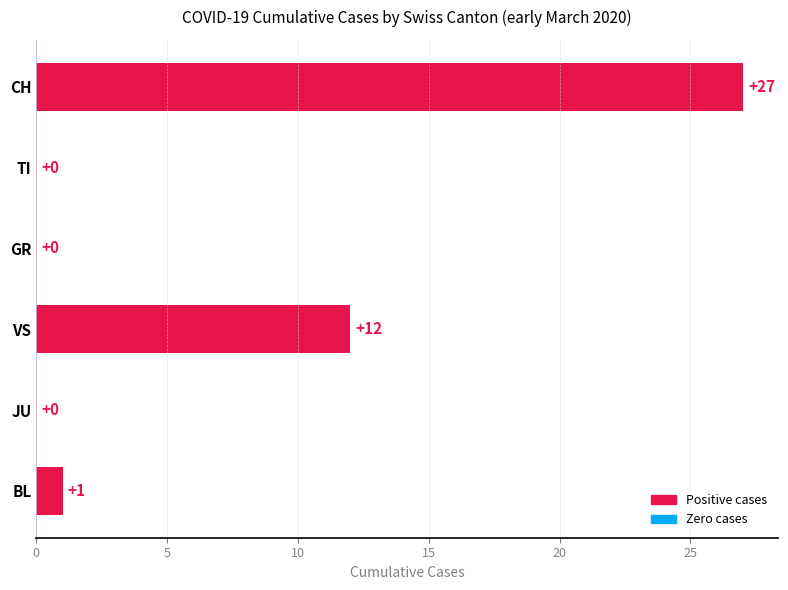

What is the change in value from CH to GR?

-27